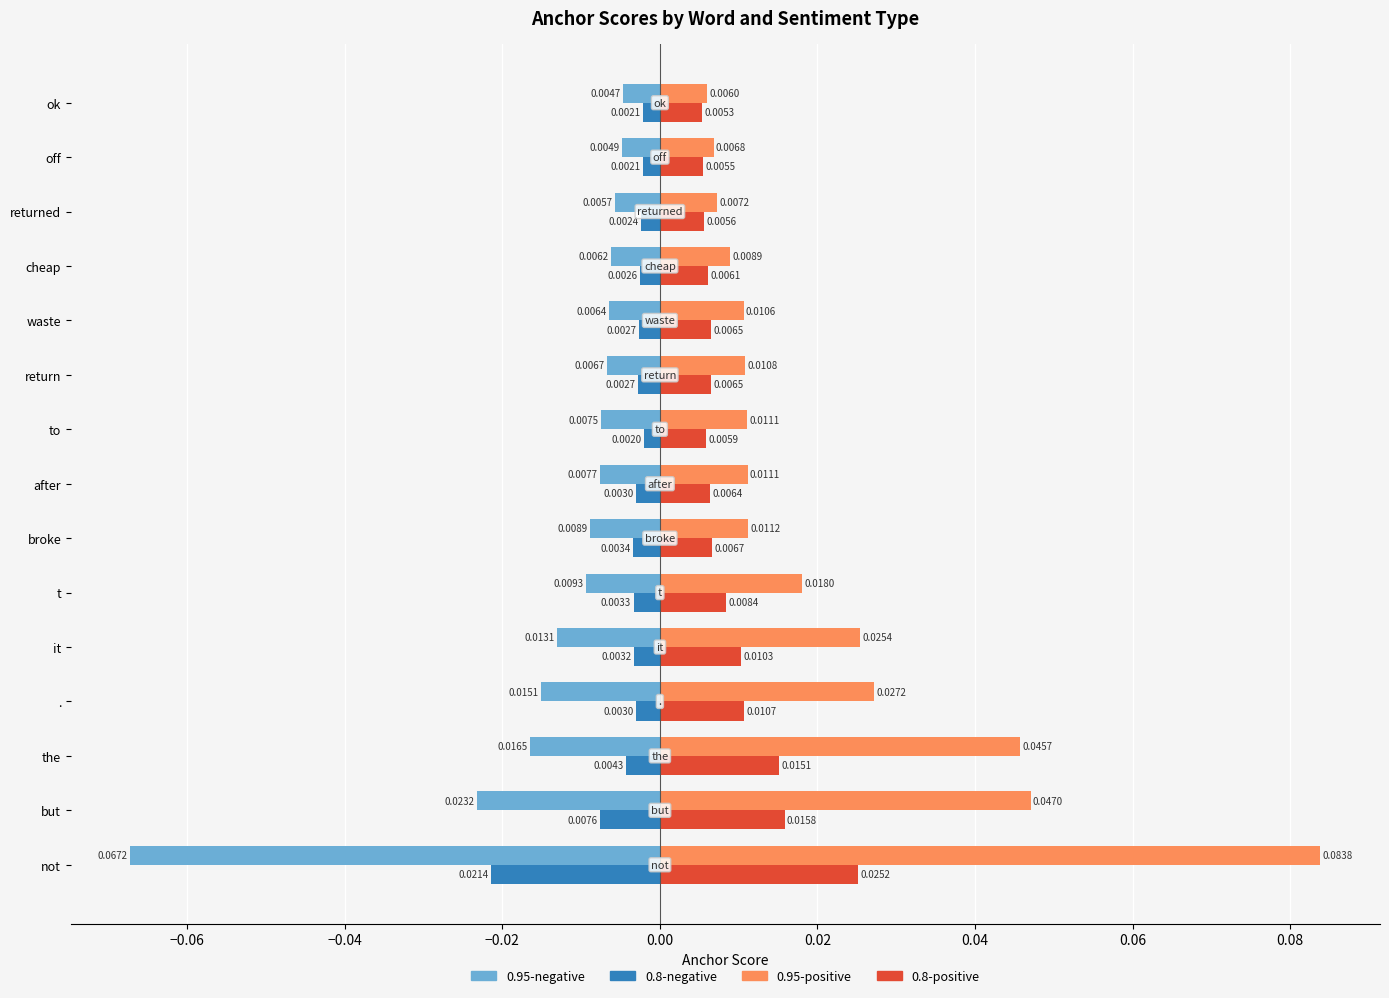

List the series in order of their overall mean, highest first.

0.95-positive, 0.8-positive, 0.8-negative, 0.95-negative